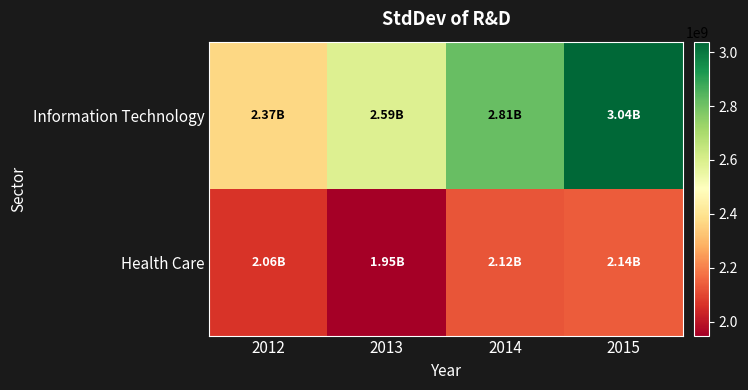

How many data points does each series have?

4